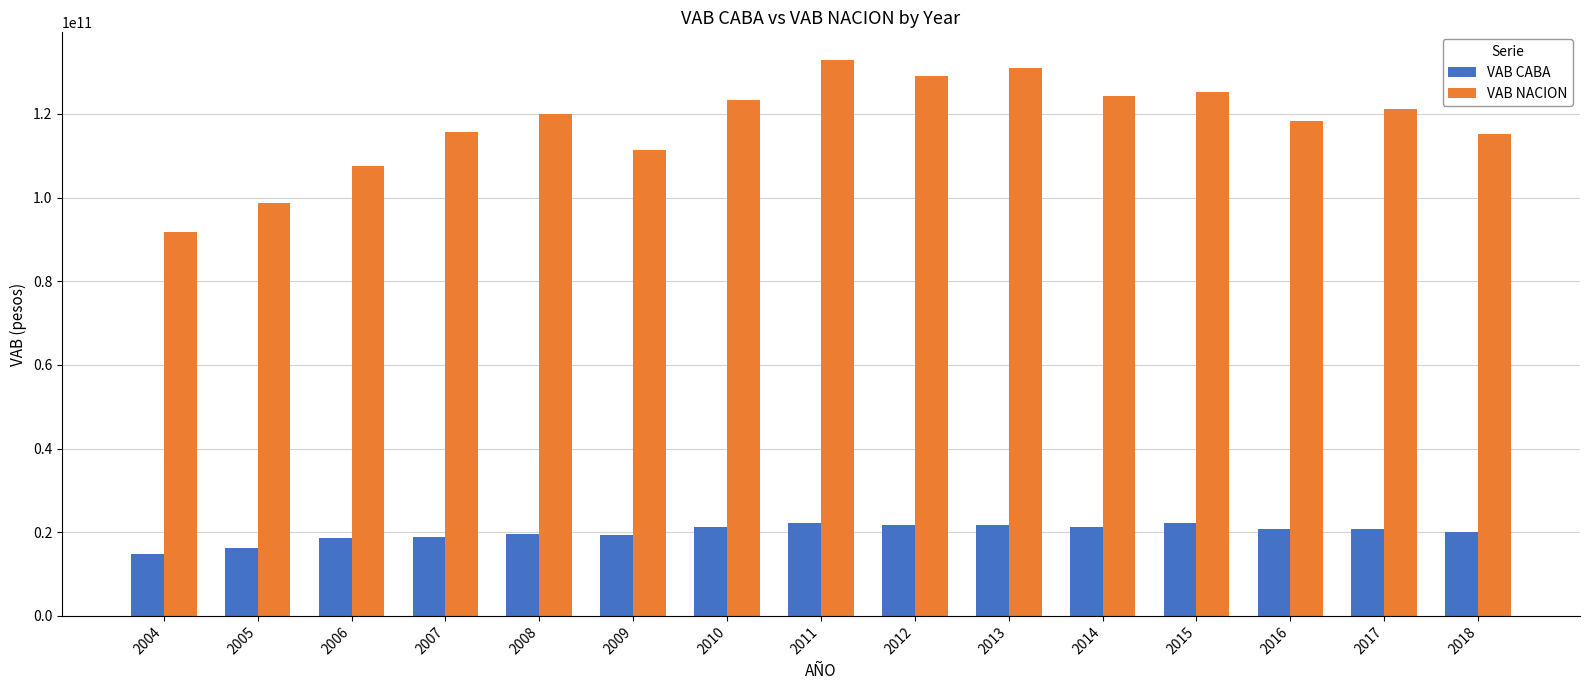

At how many categories does at least one series exceed 88309183530?

15